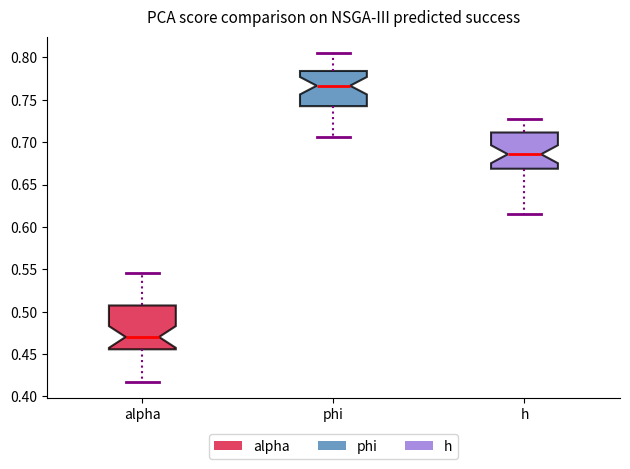

Reading left to right, transcribe this box plot: for each box, give where its median line is, the range the box spans, and where its two whiskers end, as read against the y-axis. The values are not printed on the chart, so give them approximately, as read against the axis.

alpha: median 0.470, box 0.455 to 0.505, whiskers 0.415 to 0.545
phi: median 0.765, box 0.745 to 0.785, whiskers 0.705 to 0.805
h: median 0.685, box 0.670 to 0.710, whiskers 0.615 to 0.725